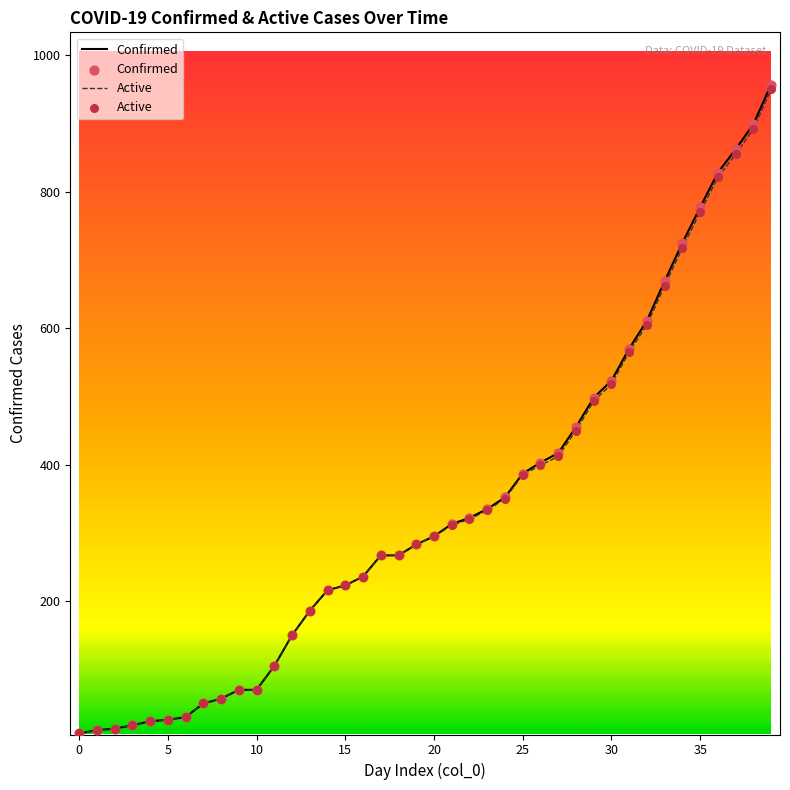

Which series has the widest spread of values?

Confirmed